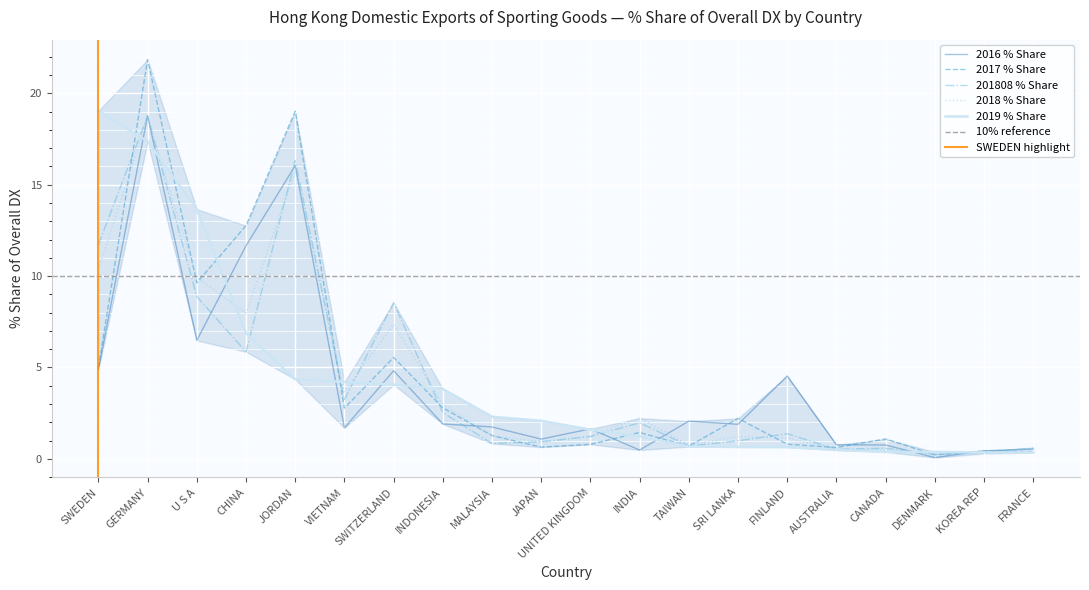

Reading right to left, extract all data points from this chart.

2016 % Share: FRANCE=0.5	KOREA REP=0.4	DENMARK=0.1	CANADA=0.8	AUSTRALIA=0.8	FINLAND=4.5	SRI LANKA=1.9	TAIWAN=2.1	INDIA=0.5	UNITED KINGDOM=1.6	JAPAN=1.1	MALAYSIA=1.7	INDONESIA=1.9	SWITZERLAND=4.8	VIETNAM=1.7	JORDAN=16.1	CHINA=11.7	U S A=6.5	GERMANY=18.8	SWEDEN=4.9
2017 % Share: FRANCE=0.4	KOREA REP=0.4	DENMARK=0.2	CANADA=1.1	AUSTRALIA=0.6	FINLAND=0.8	SRI LANKA=2.2	TAIWAN=0.7	INDIA=1.4	UNITED KINGDOM=0.8	JAPAN=0.6	MALAYSIA=1.3	INDONESIA=2.8	SWITZERLAND=5.5	VIETNAM=2.8	JORDAN=19.0	CHINA=12.8	U S A=9.6	GERMANY=21.9	SWEDEN=5.0
201808 % Share: FRANCE=0.6	KOREA REP=0.3	DENMARK=0.2	CANADA=0.6	AUSTRALIA=0.5	FINLAND=1.4	SRI LANKA=1.0	TAIWAN=0.7	INDIA=2.0	UNITED KINGDOM=1.2	JAPAN=0.9	MALAYSIA=0.8	INDONESIA=2.5	SWITZERLAND=8.5	VIETNAM=3.2	JORDAN=16.3	CHINA=5.9	U S A=8.9	GERMANY=18.8	SWEDEN=11.7
2018 % Share: FRANCE=0.6	KOREA REP=0.3	DENMARK=0.3	CANADA=0.5	AUSTRALIA=0.5	FINLAND=1.1	SRI LANKA=1.2	TAIWAN=0.8	INDIA=2.2	UNITED KINGDOM=1.2	JAPAN=0.9	MALAYSIA=1.3	INDONESIA=3.0	SWITZERLAND=7.4	VIETNAM=3.7	JORDAN=15.7	CHINA=8.0	U S A=9.9	GERMANY=18.7	SWEDEN=10.4
2019 % Share: FRANCE=0.3	KOREA REP=0.3	DENMARK=0.4	CANADA=0.4	AUSTRALIA=0.5	FINLAND=0.6	SRI LANKA=0.6	TAIWAN=0.7	INDIA=1.2	UNITED KINGDOM=1.6	JAPAN=2.1	MALAYSIA=2.3	INDONESIA=3.8	SWITZERLAND=4.1	VIETNAM=4.2	JORDAN=4.3	CHINA=6.9	U S A=13.7	GERMANY=17.4	SWEDEN=19.0